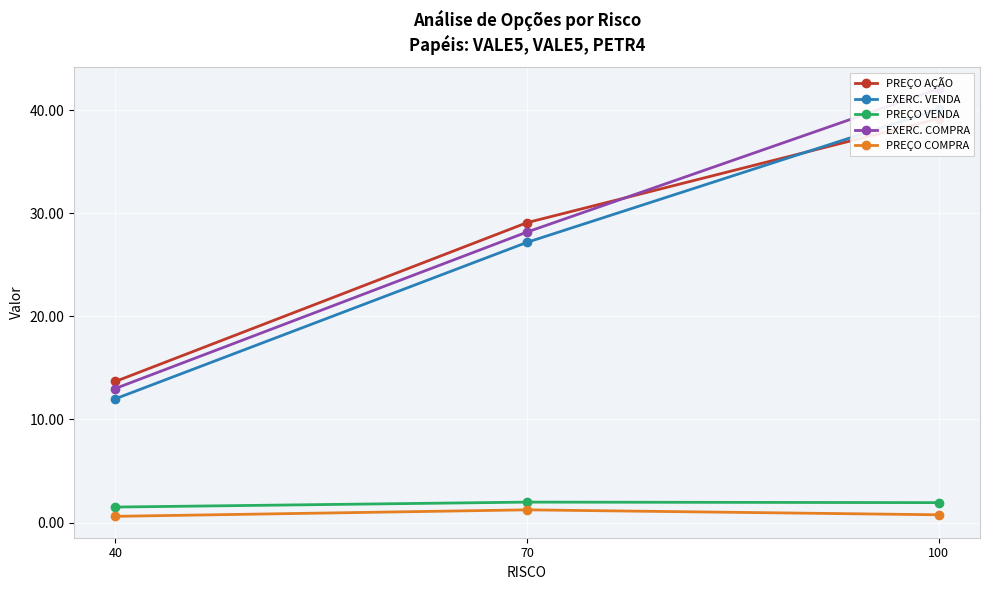

What is the smallest value displayed?

0.6